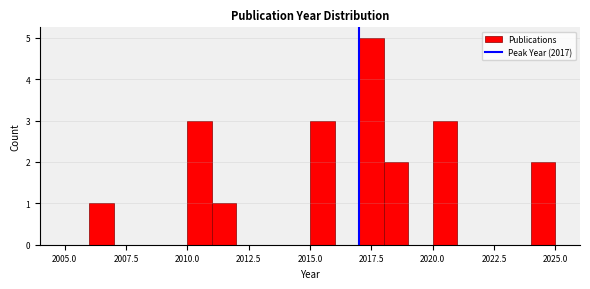

Around what value on the x-axis is the tallest bar? Give the approximate position of its centre, as read against the axis.

2017.5